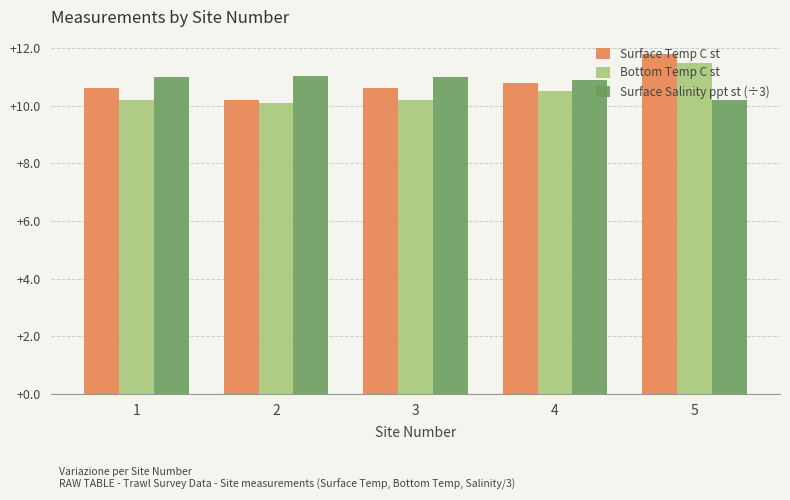

What is the spread (max minus min) of values at 5?

1.6